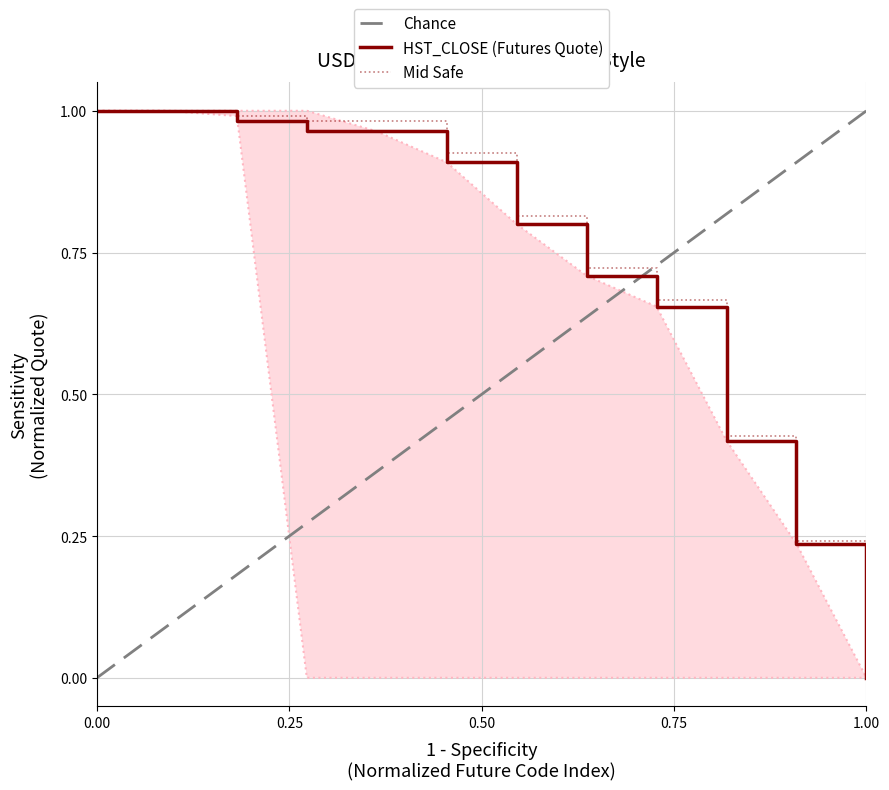

True or false: Mid Safe has a value of 1.0 at V4.

True